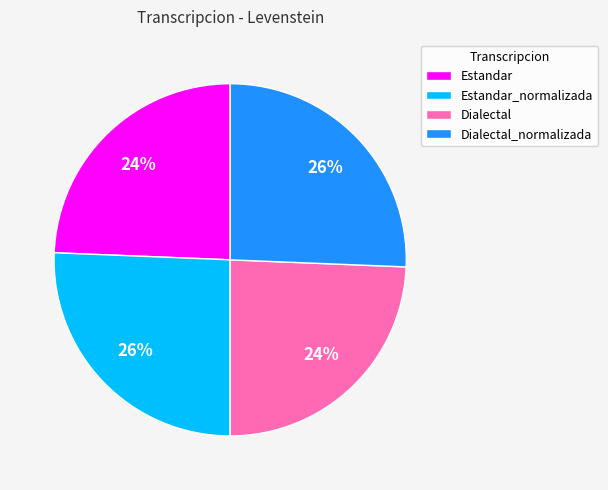

Count the number of slices in the pie.

4